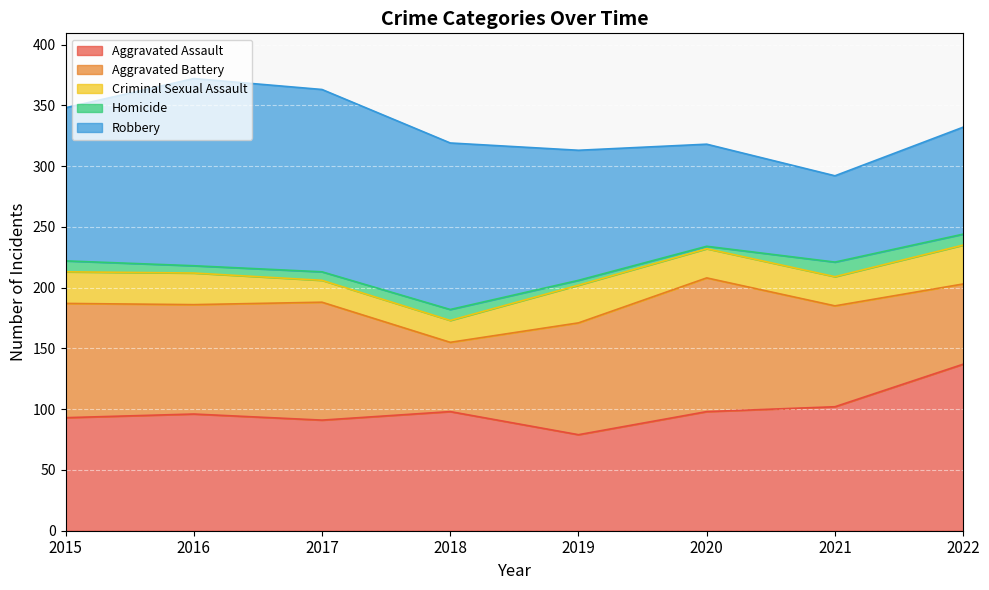

List the series in order of their peak value, lowest first.

Homicide, Criminal Sexual Assault, Aggravated Battery, Aggravated Assault, Robbery